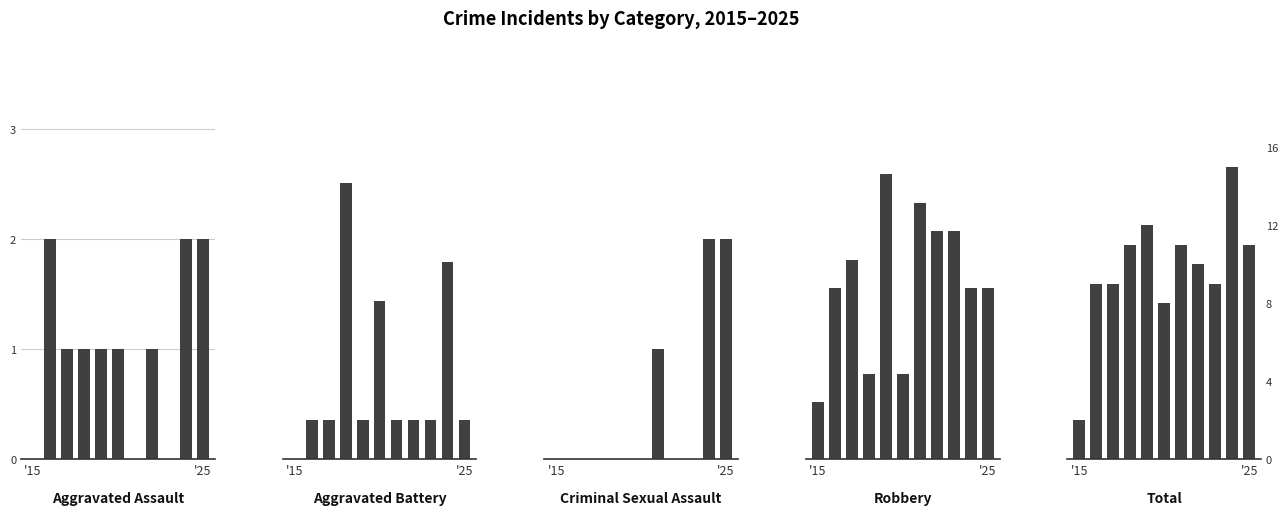

Count the Aggravated Assault values in the range 0 to 2.

11